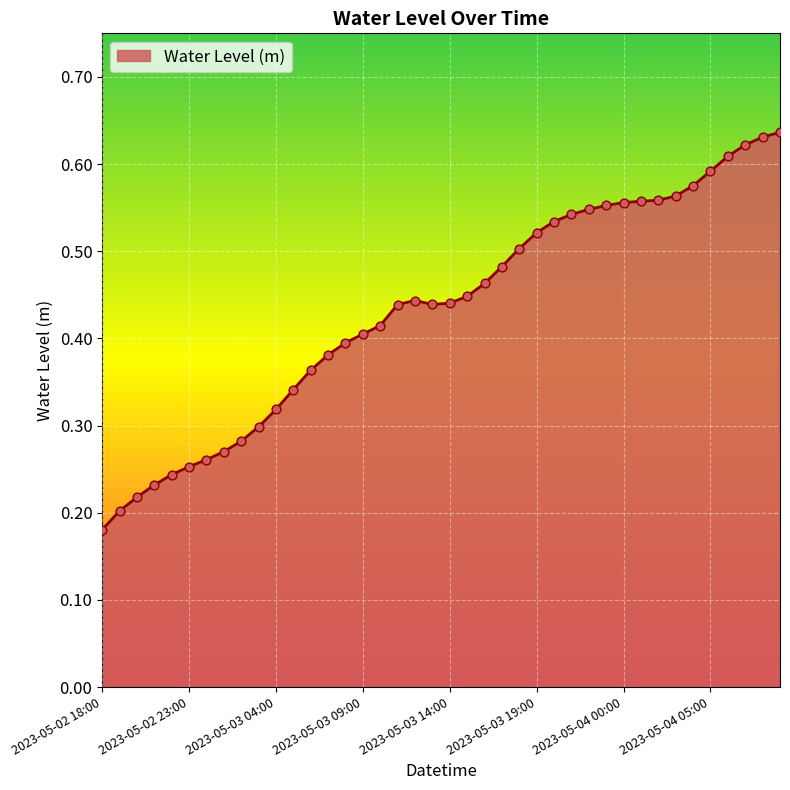

How many lines are shown in the chart?

1